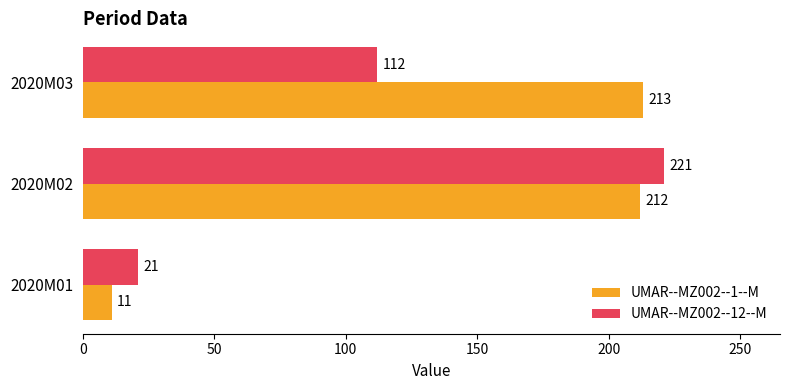

What is the sum of all UMAR--MZ002--12--M values?

354